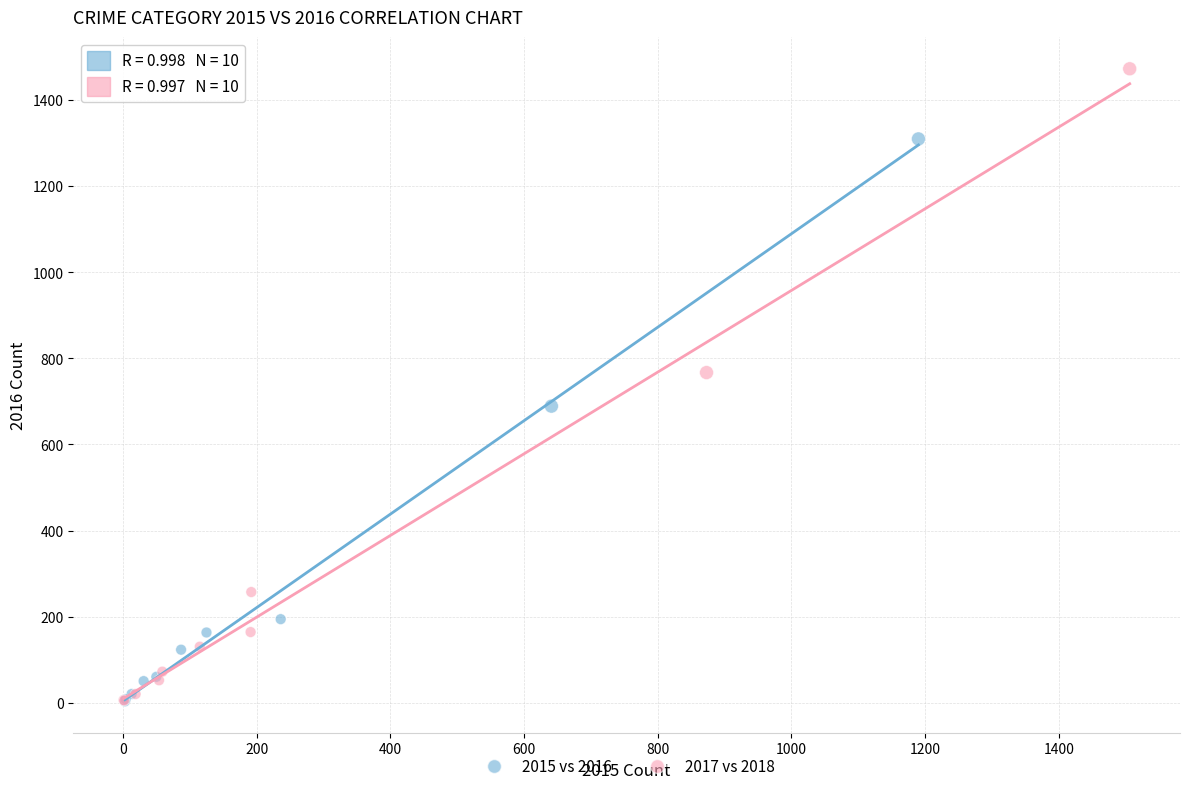

Which series contains the highest Y value?

2017 vs 2018